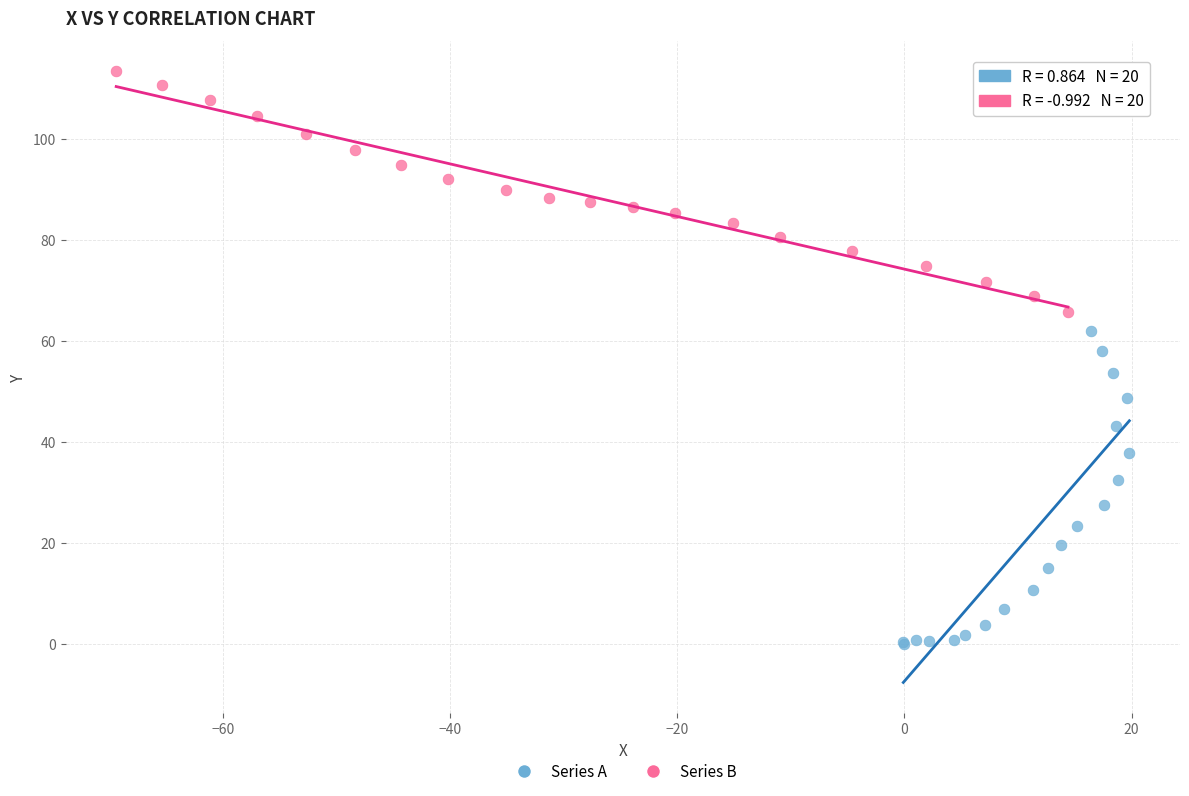

Which series has the largest Y range (max minus min)?

Series A